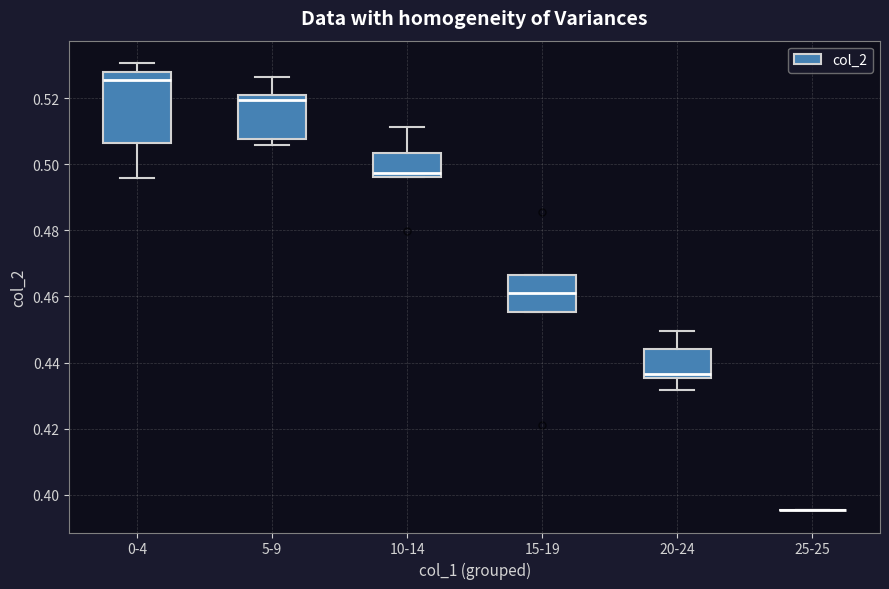

Reading left to right, transcribe this box plot: for each box, give where its median line is, the range the box spans, and where its two whiskers end, as read against the y-axis. The values are not printed on the chart, so give them approximately, as read against the axis.

0-4: median 0.526, box 0.506 to 0.528, whiskers 0.496 to 0.530
5-9: median 0.520, box 0.508 to 0.522, whiskers 0.506 to 0.526
10-14: median 0.498, box 0.496 to 0.504, whiskers 0.496 to 0.512
15-19: median 0.462, box 0.456 to 0.466, whiskers 0.456 to 0.466
20-24: median 0.436 (just above the box's lower edge), box 0.436 to 0.444, whiskers 0.432 to 0.450
25-25: box collapsed to a line at 0.396, whiskers 0.396 to 0.396